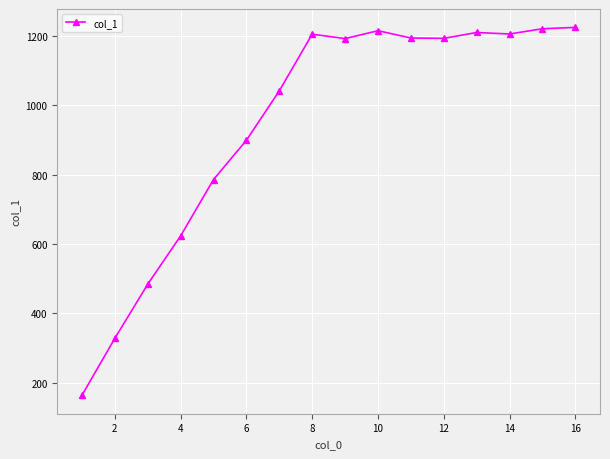

What is the greatest value displayed?

1224.9